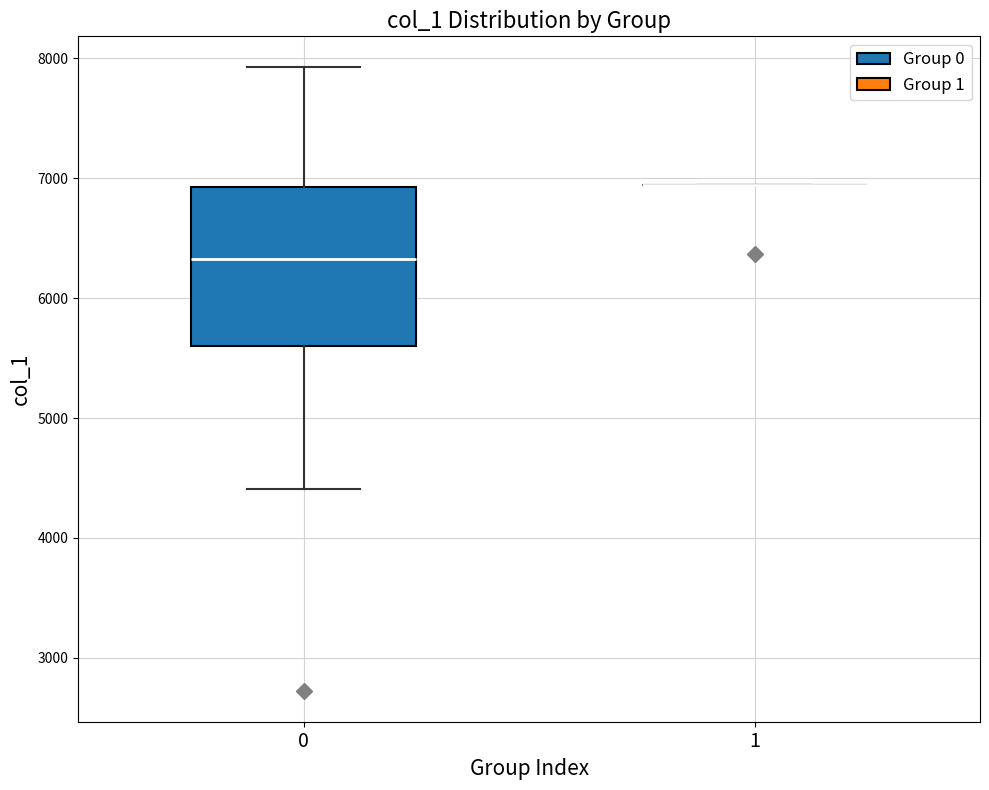

Where is the lower edge of the box at x = 0 on the y-axis? The values are not printed on the chart, so give them approximately, as read against the axis.

5600